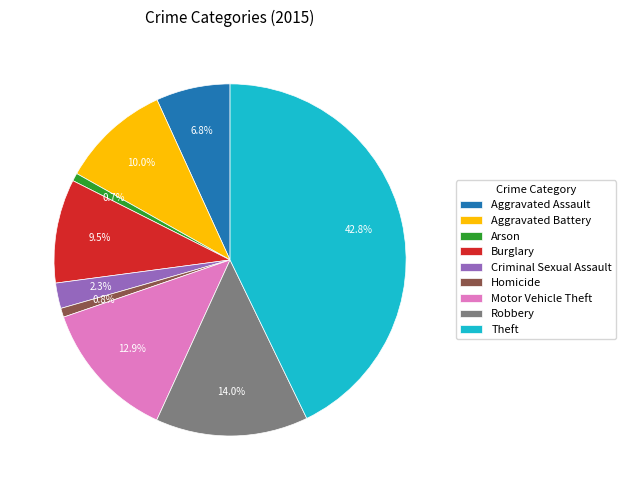

How many slices are in this pie chart?

9